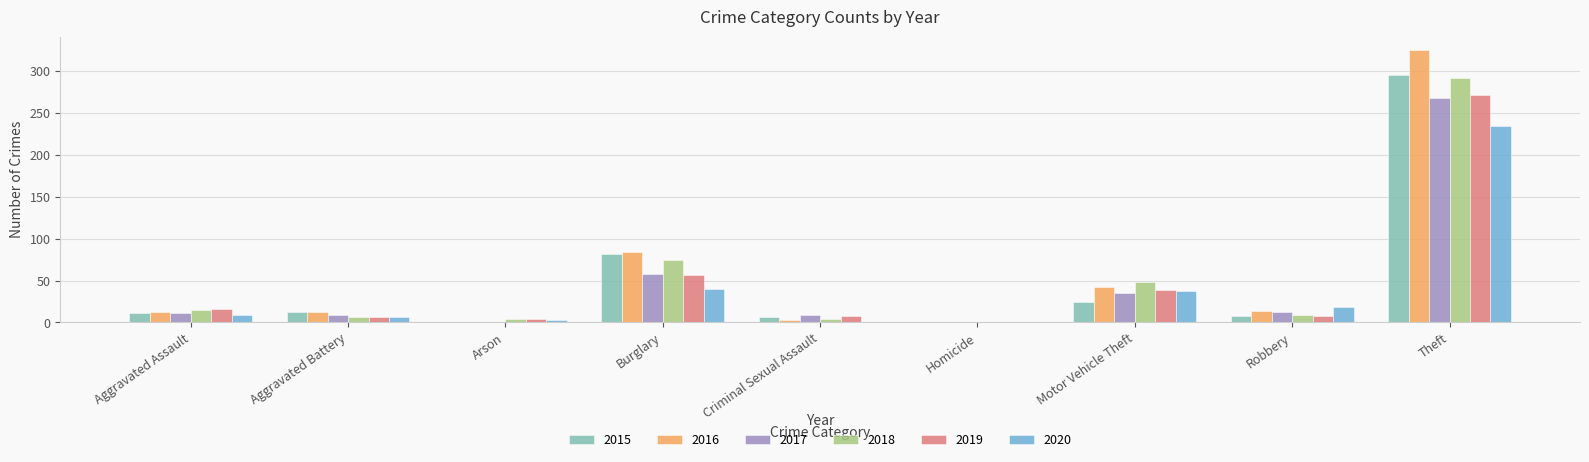

The value of 2015 at Homicide is 0. True or false?

True